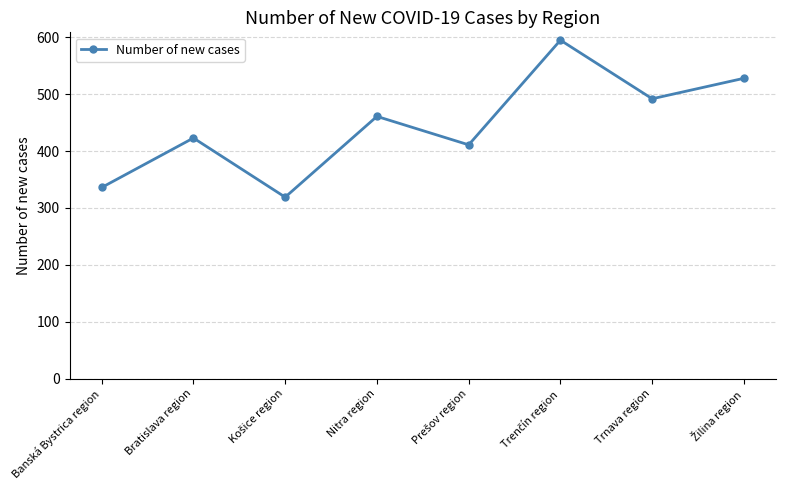

Reading right to left, what are all the values shown in this chart?

528	492	595	411	461	319	423	336